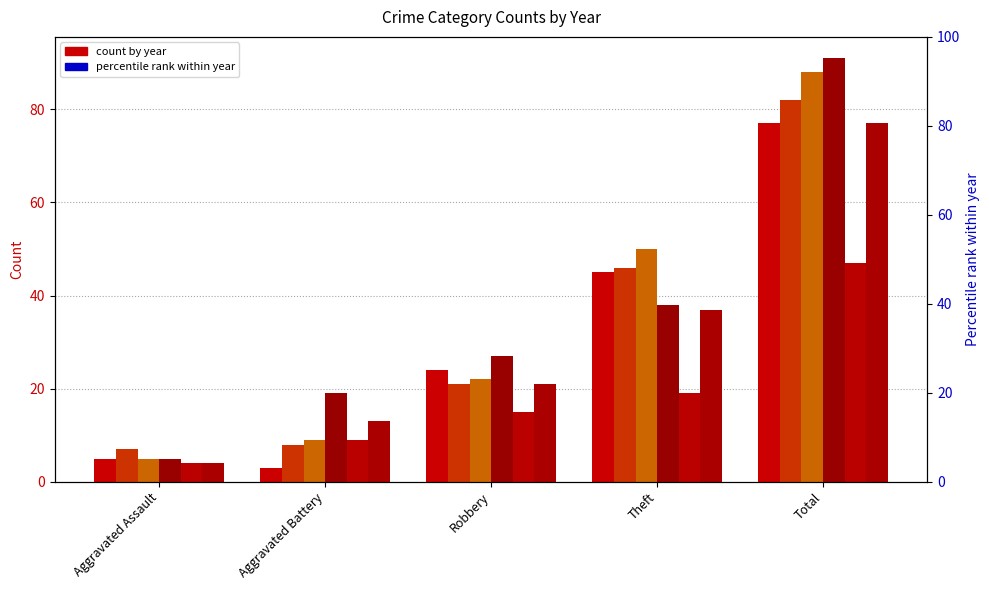

How many values in the 2020 series are below 15?

2